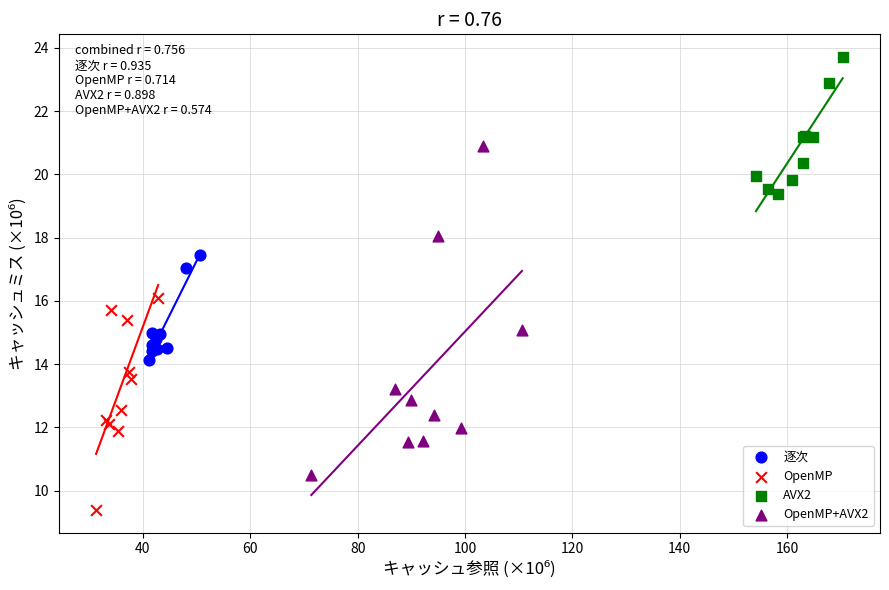

Which series contains the lowest Y value?

OpenMP